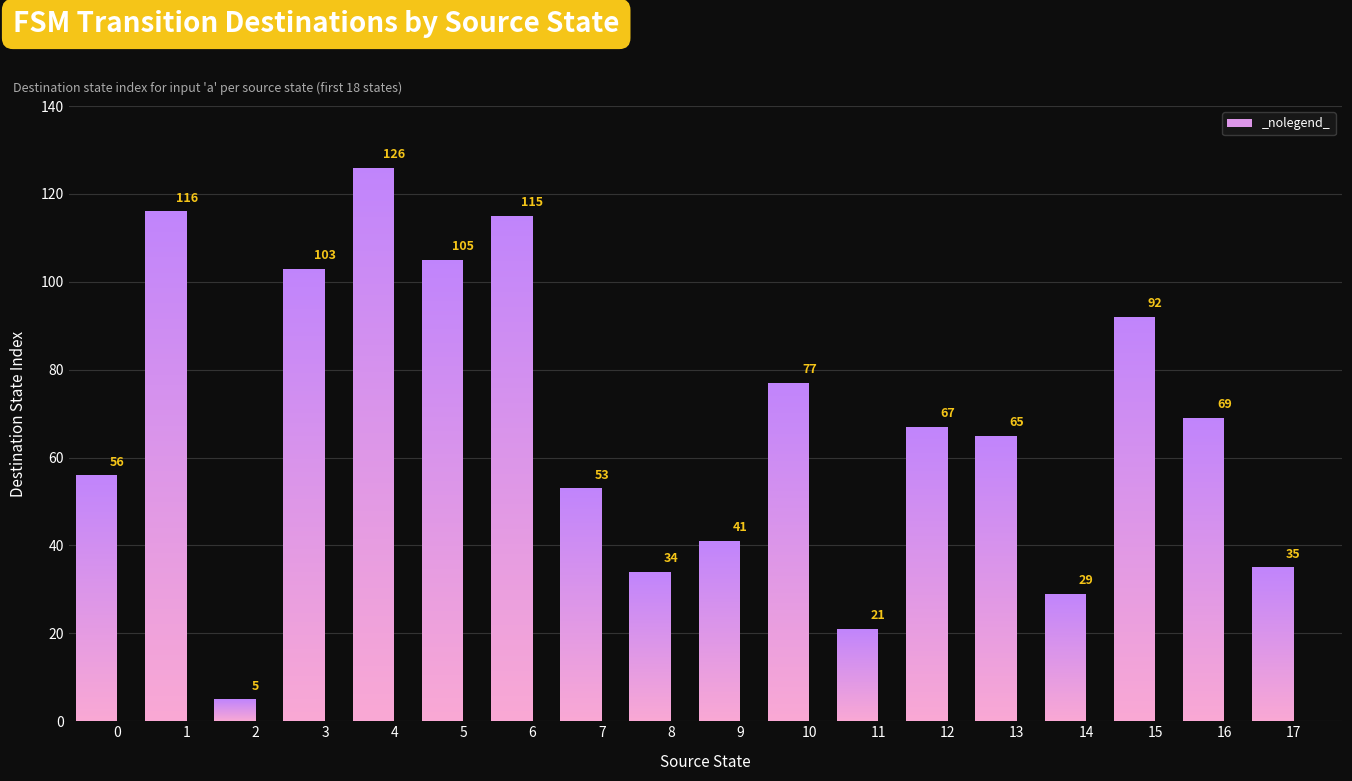

Rank the categories by value from highest to lowest.

4, 1, 6, 5, 3, 15, 10, 16, 12, 13, 0, 7, 9, 17, 8, 14, 11, 2